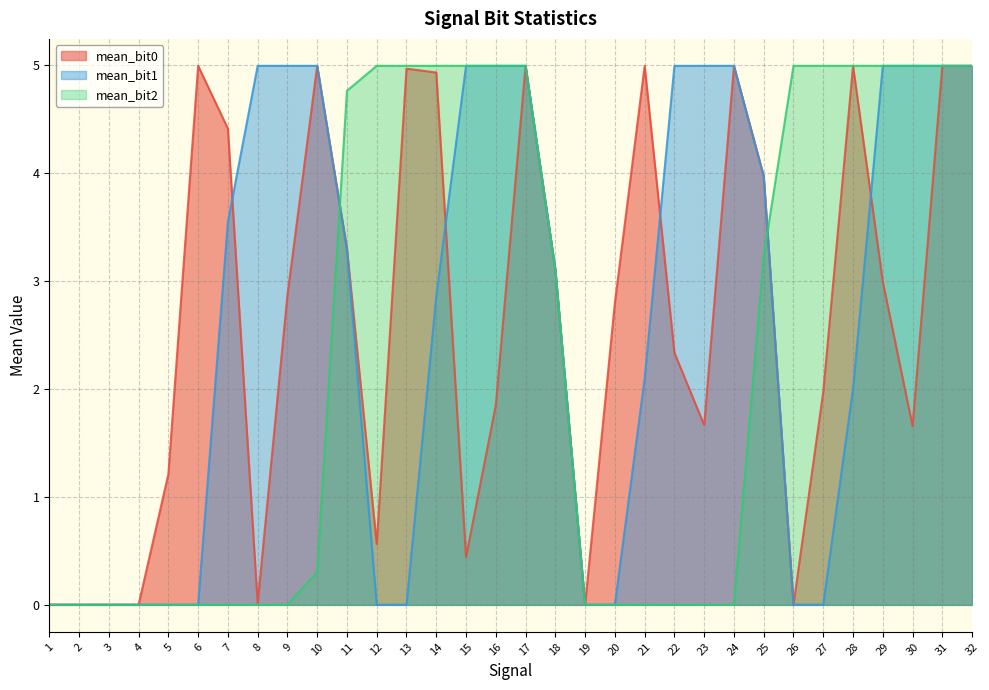

What is the difference between the second highest and second lowest values in the mean_bit1 series?

5.0